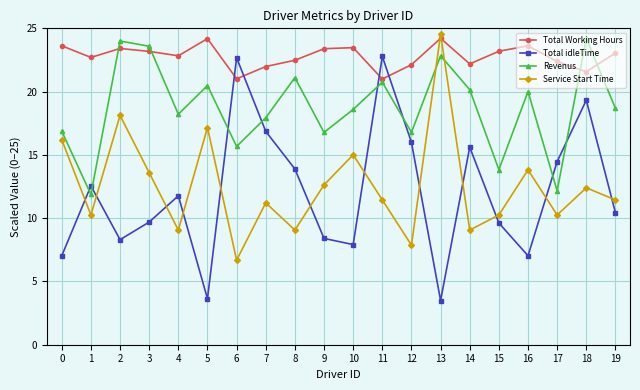

What is the maximum value shown in the chart?

24.5